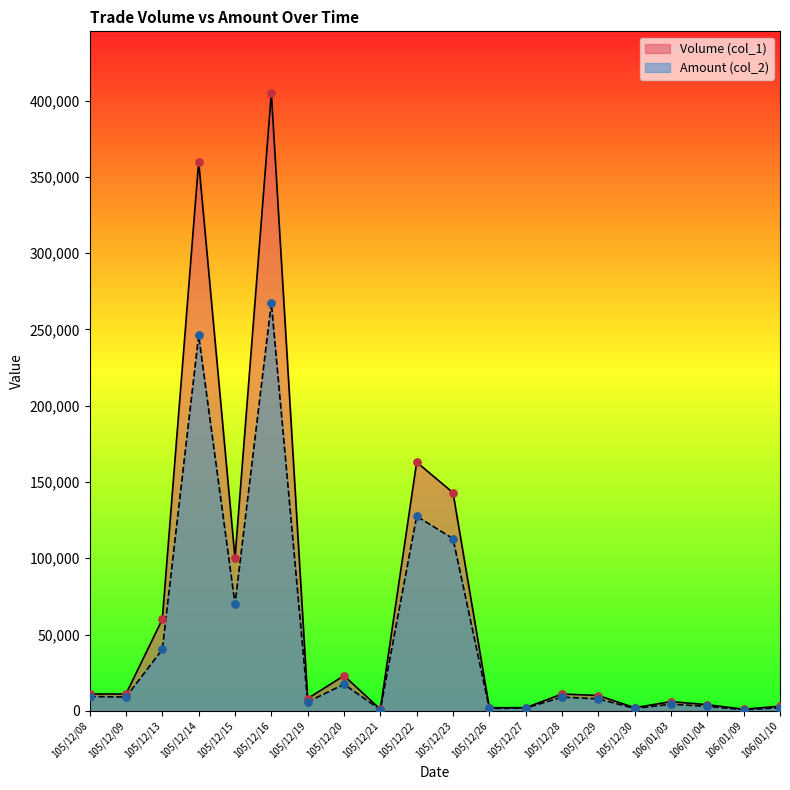

Which series contains the lowest Y value?

Amount (col_2)